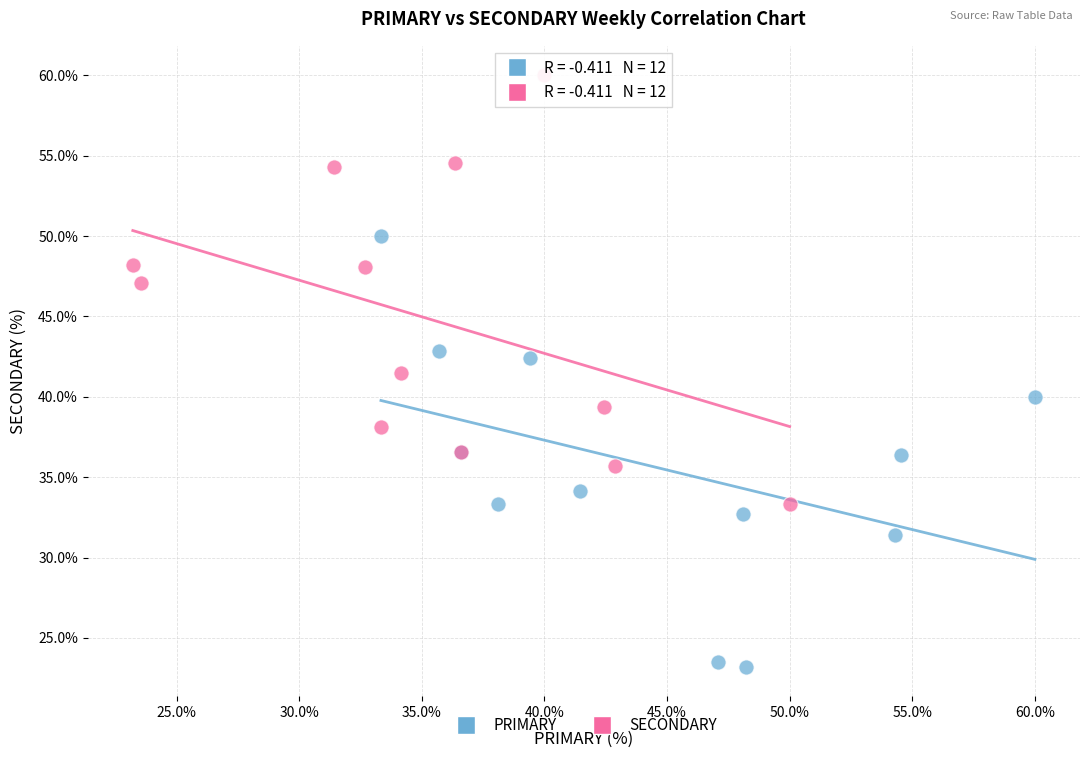

Which series reaches the minimum Y coordinate?

PRIMARY